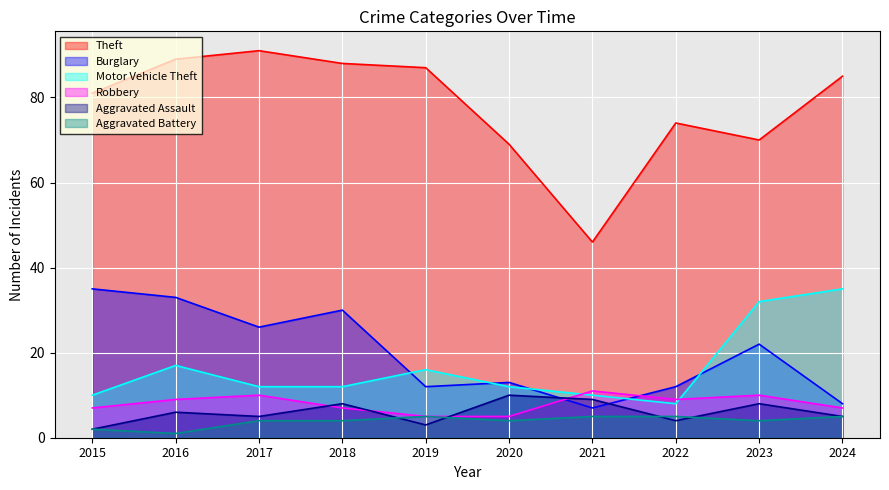

True or false: Robbery has a value of 11 at 2021.

True